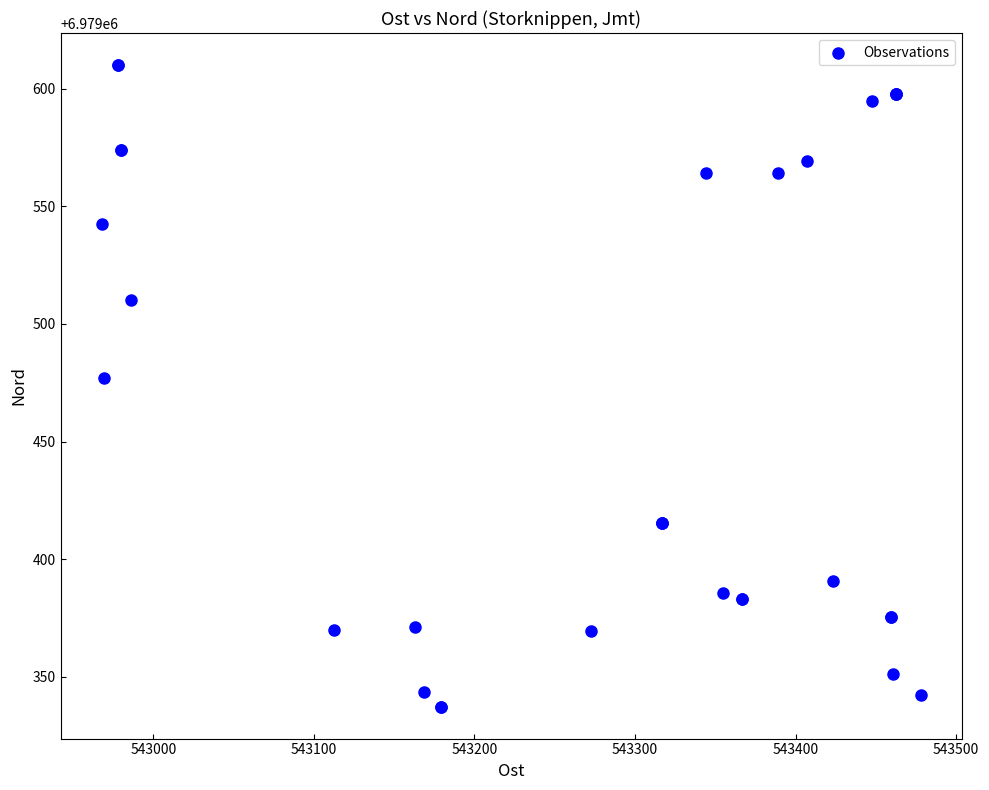

What Y value in the scatter plot is closest to 6979473?

6979477.1